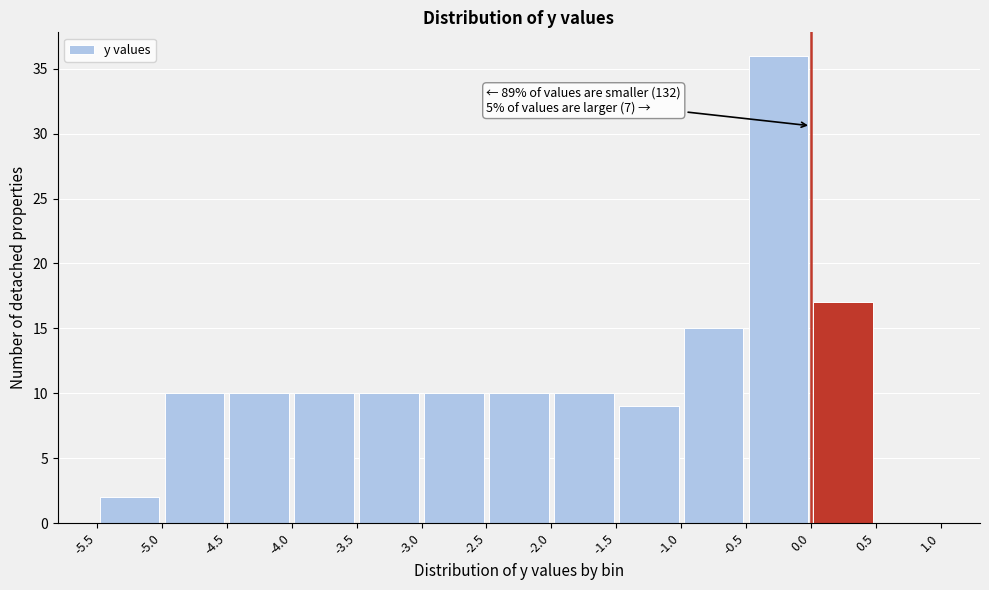

Over which range of the x-axis is the bar tallest?

-0.5 to 0.0